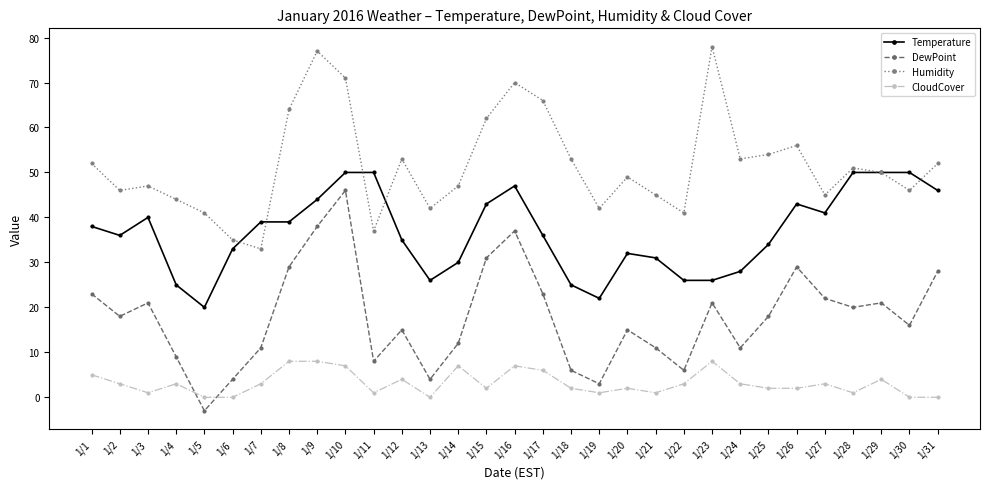

True or false: Humidity and CloudCover cross at least once.

False